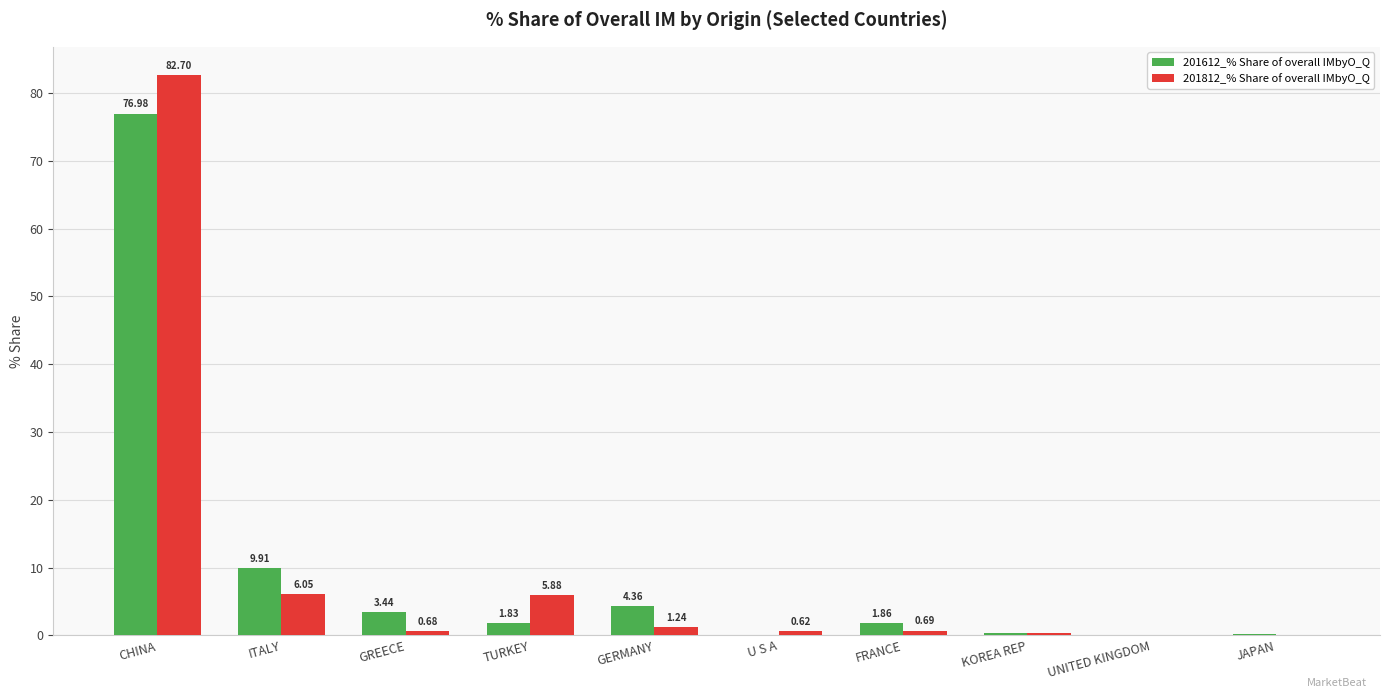

Which category has the highest value in the 201812_% Share of overall IMbyO_Q series?

CHINA